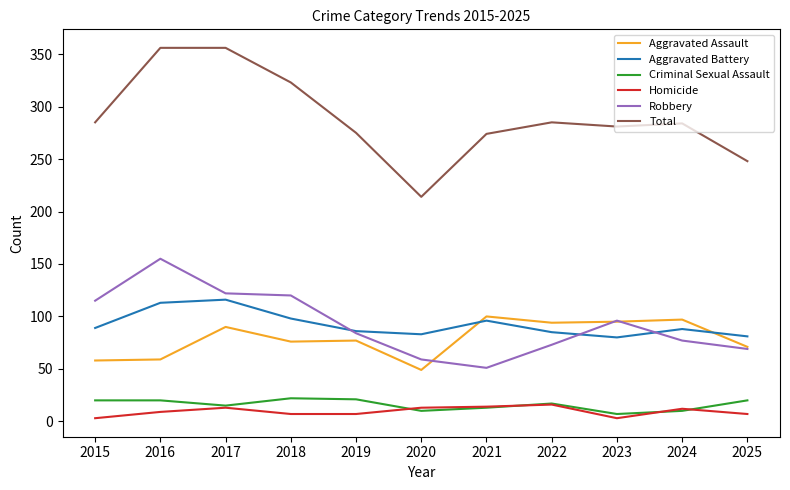

Is the value of Criminal Sexual Assault at 2015 greater than the value of Aggravated Battery at 2016?

No